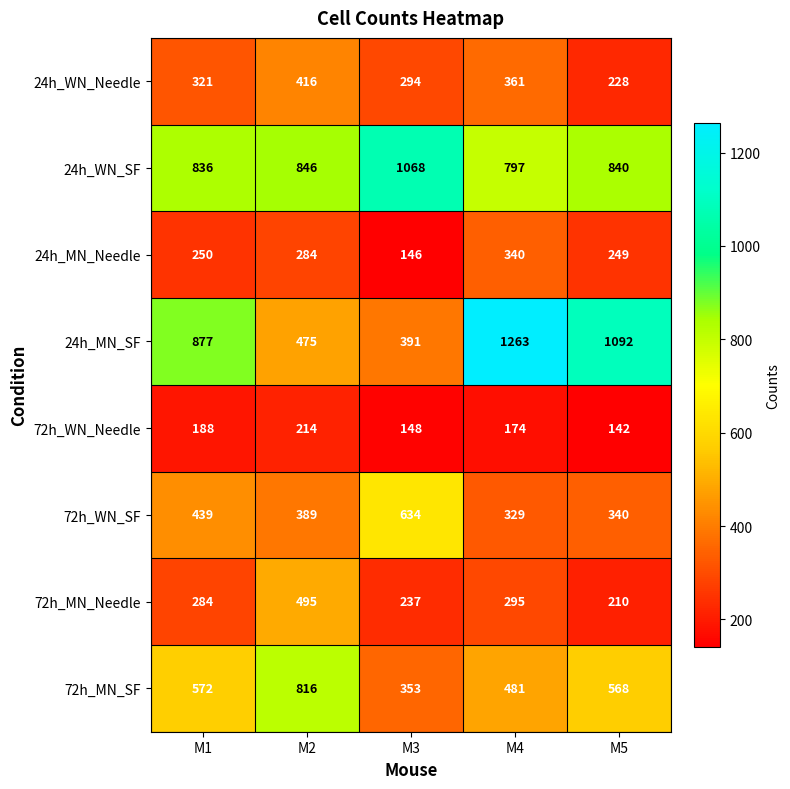

What is the maximum value shown in the chart?

1263